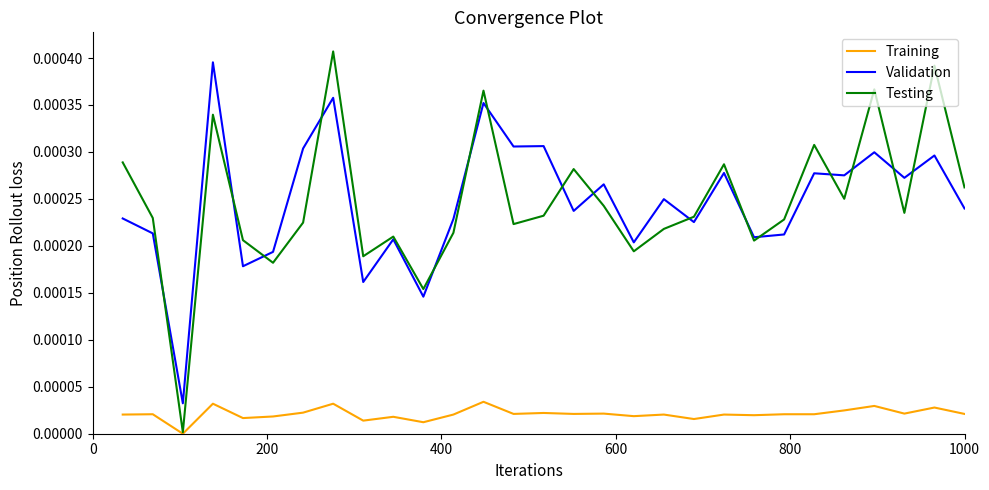

True or false: Training and Validation cross at least once.

False